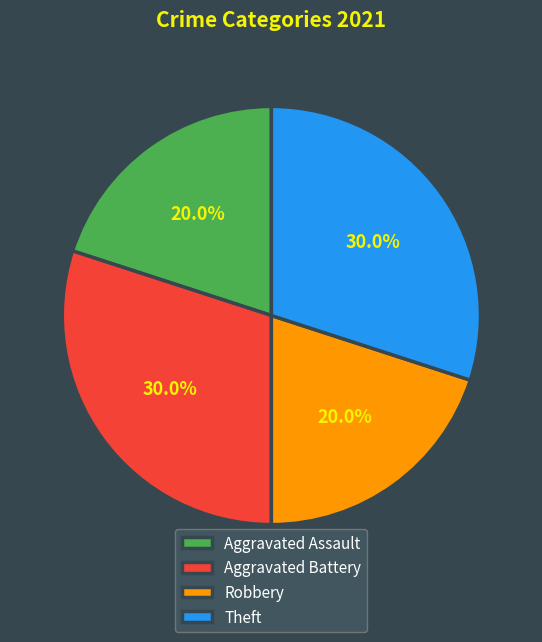

The Theft slice represents 30% of the pie. True or false?

True